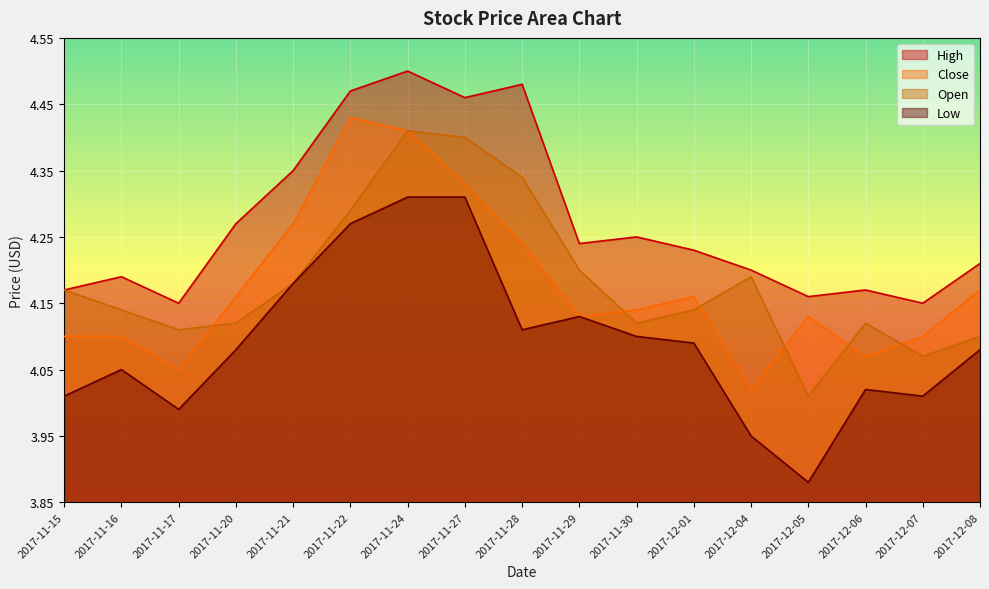

Does the chart display data point markers on the line(s)?

No